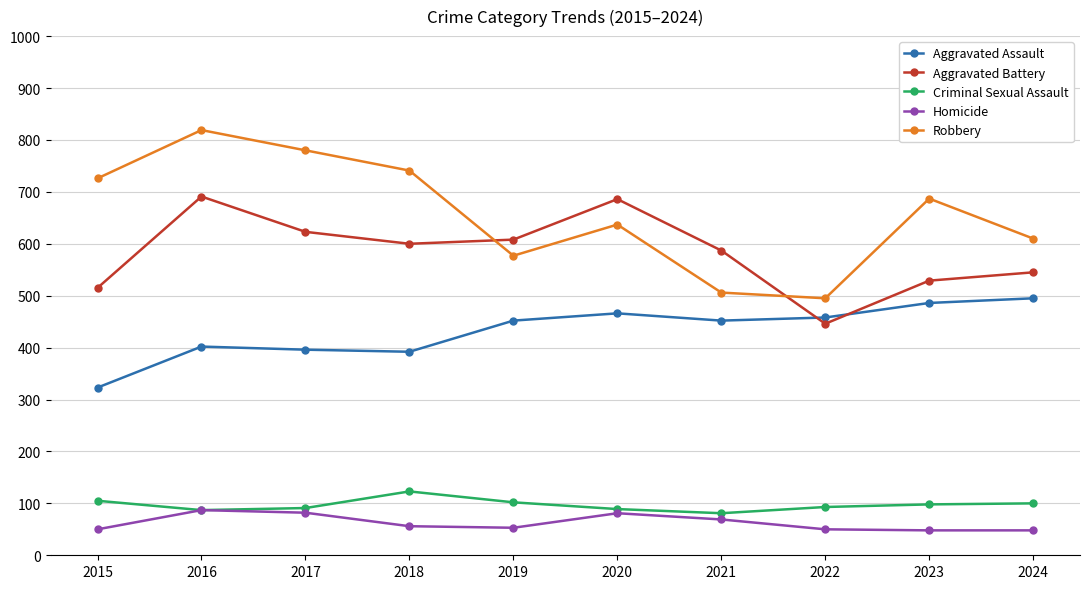

What value does the Aggravated Battery series have at 2019?

608